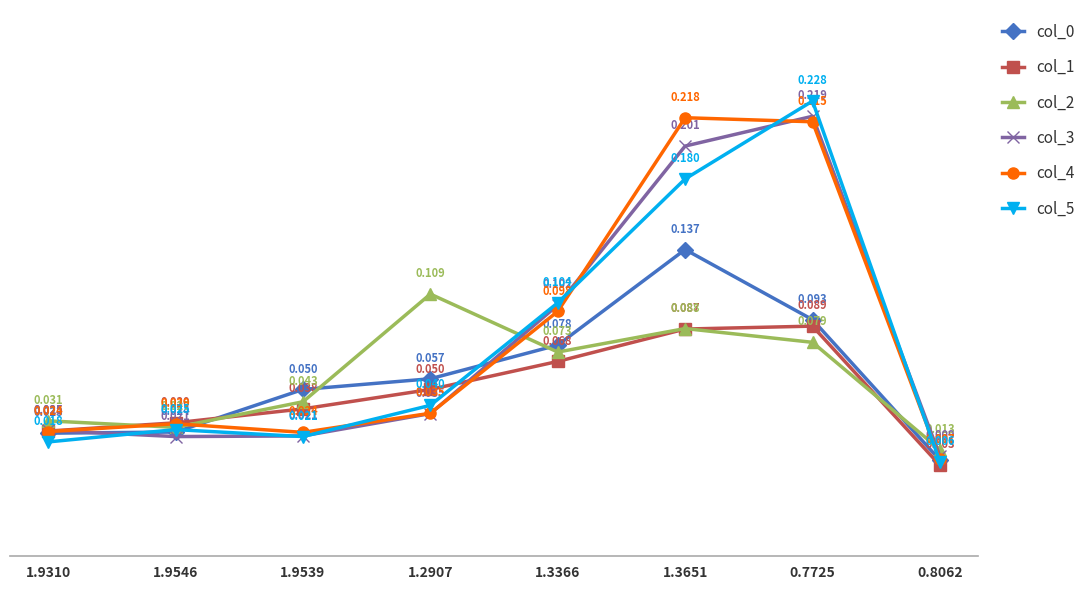

At which category does col_3 reach its first local valley?

1.9546